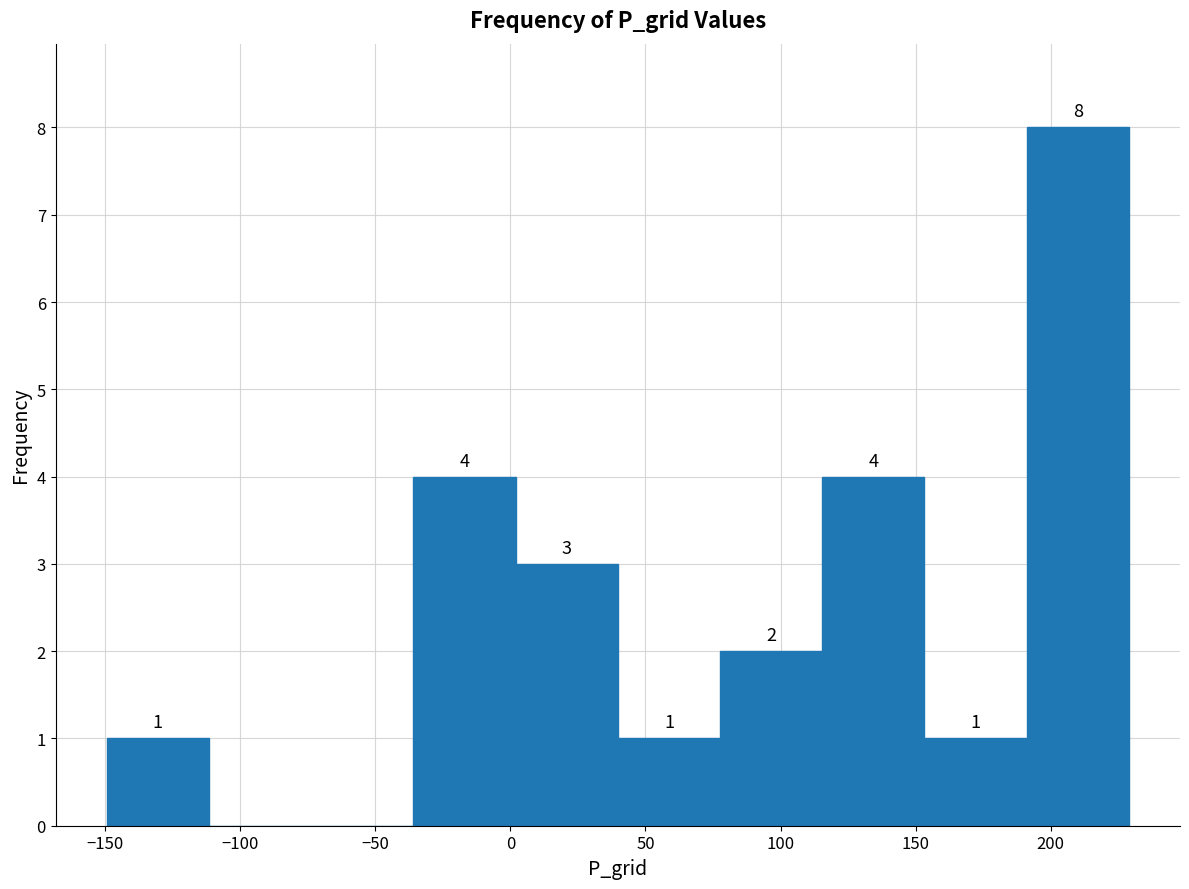

Which range on the x-axis has the tallest bar?

190 to 230